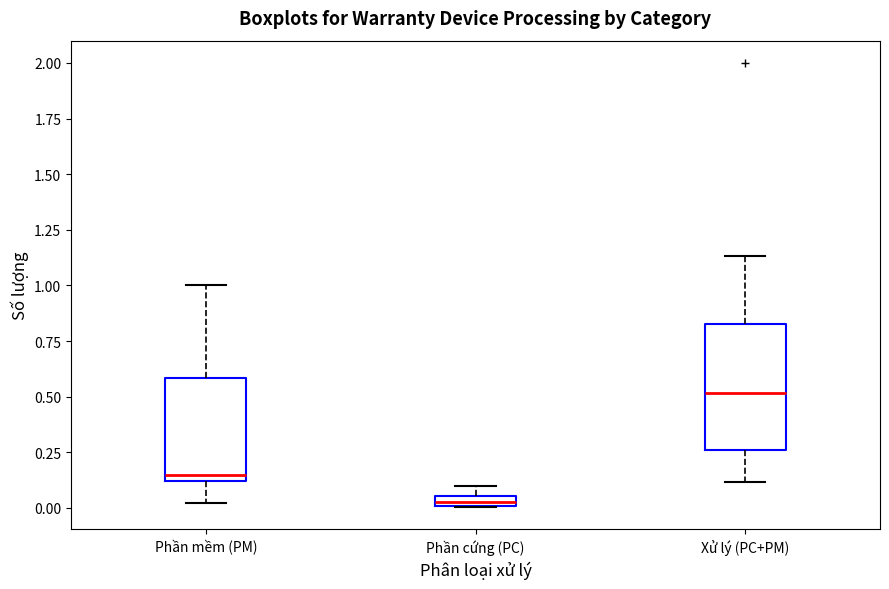

Which box's median line is the highest?

Xử lý (PC+PM)